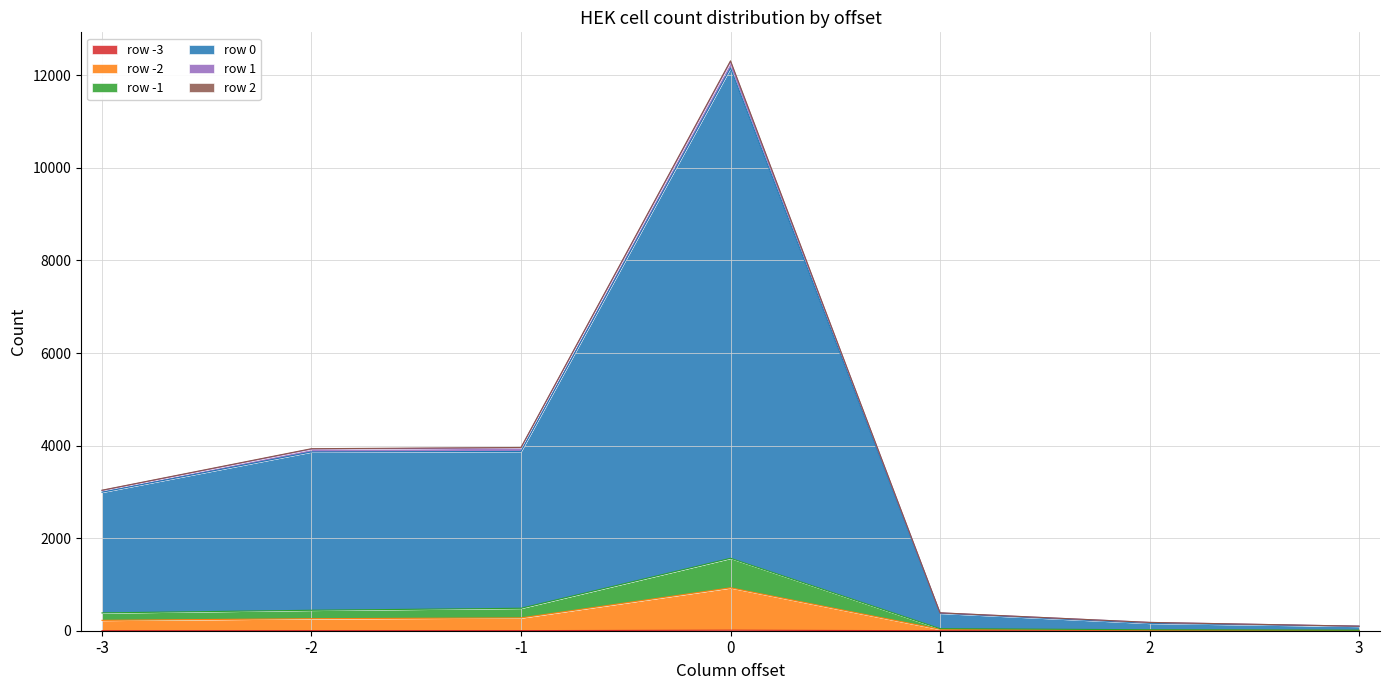

Does the chart display data point markers on the line(s)?

No